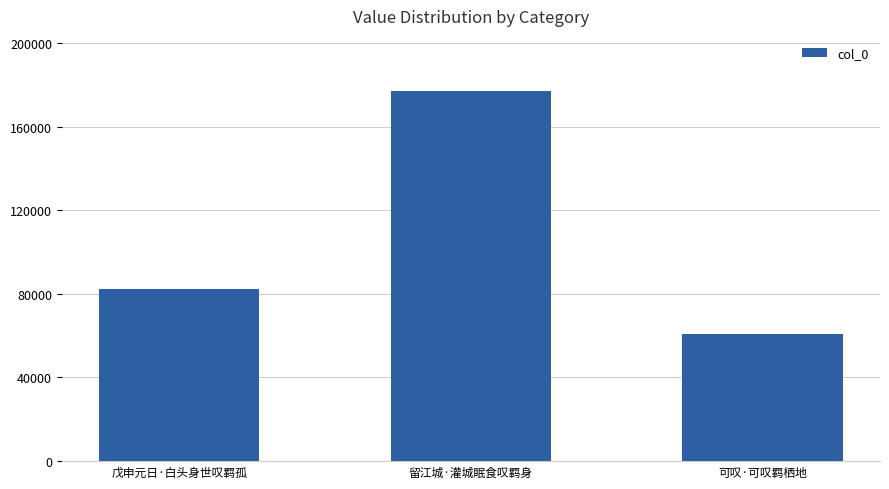

Which category has the highest value across all series?

留江城·灌城眠食叹羁身